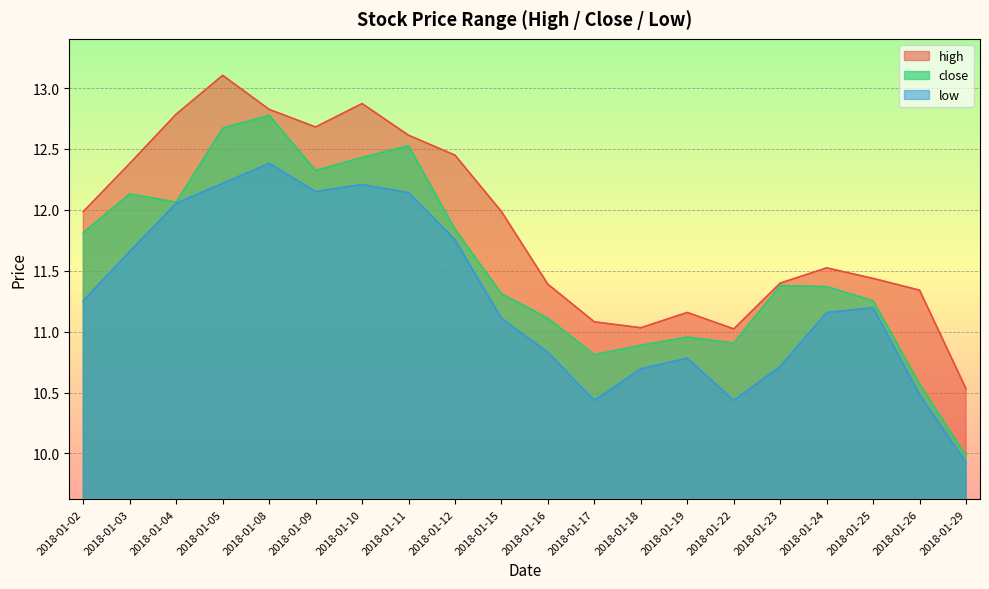

Rank the series at 2018-01-19 from highest to lowest value.

high, close, low